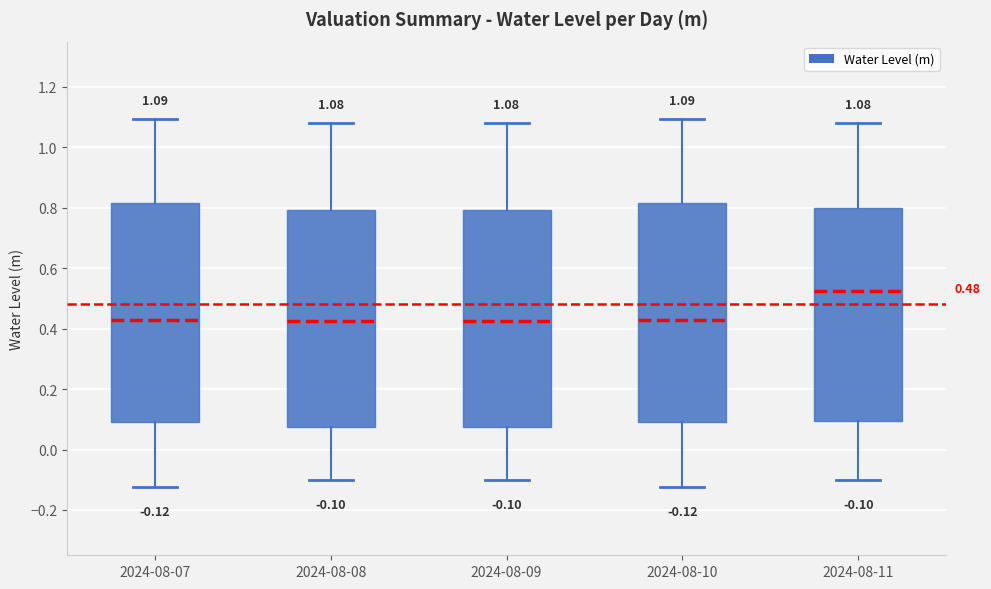

Which box has the highest median line?

2024-08-11